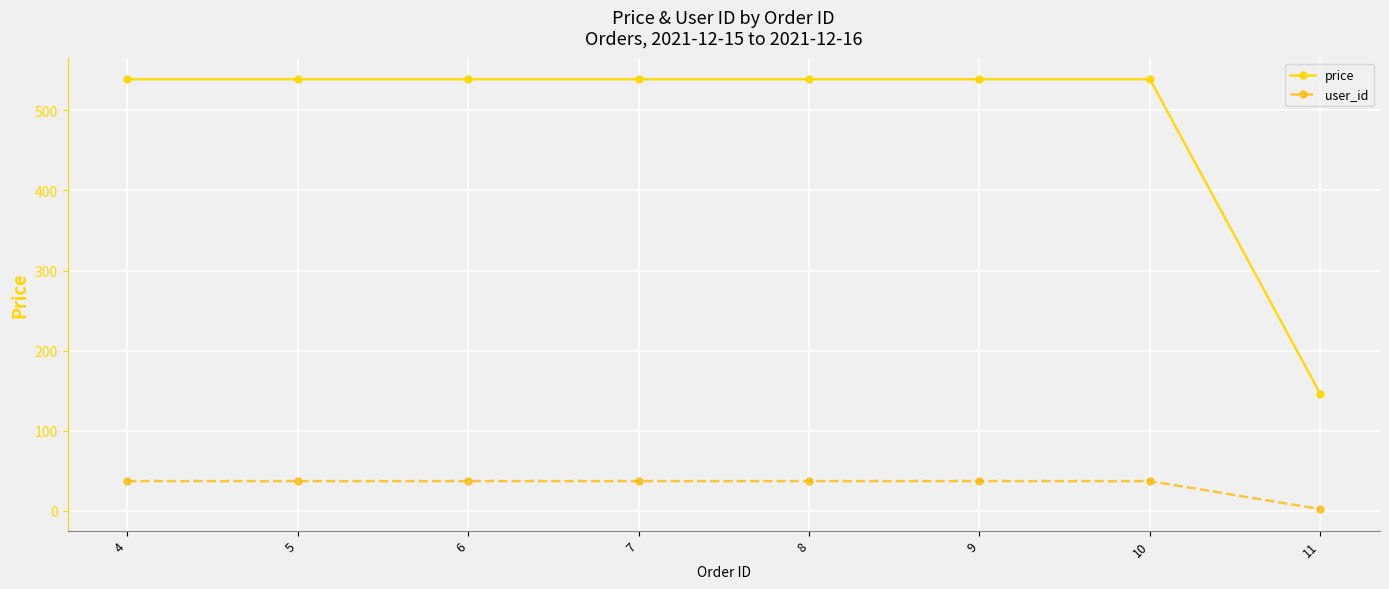

Which series has the largest total across all categories?

price